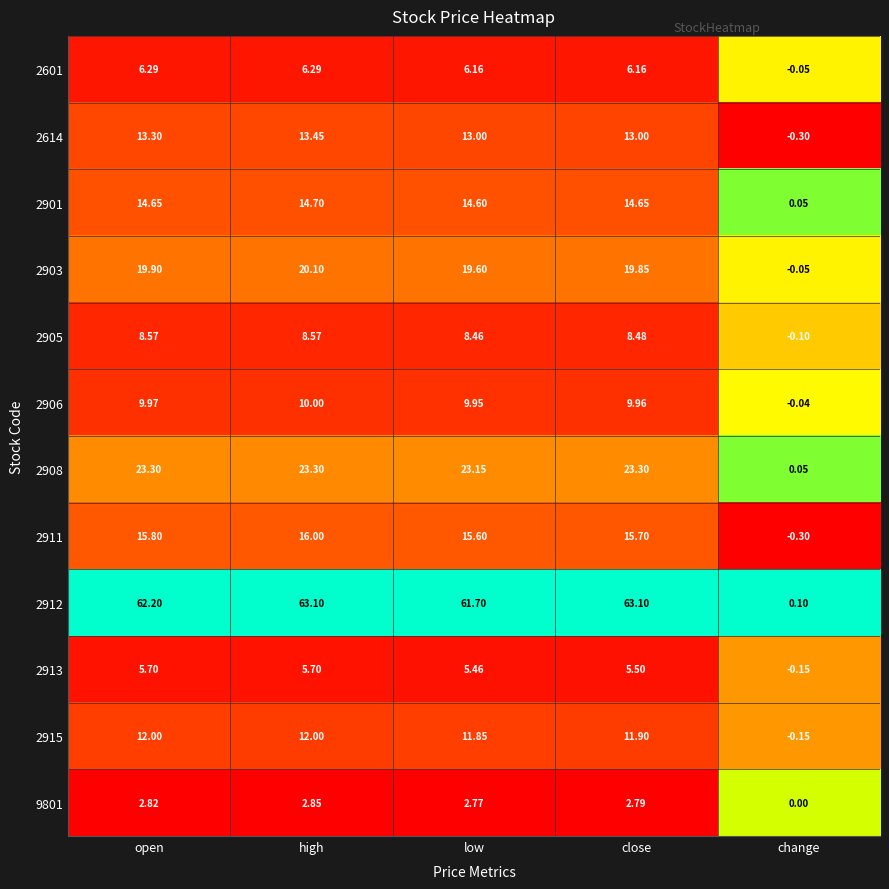

Which category has the lowest value across all series?

change